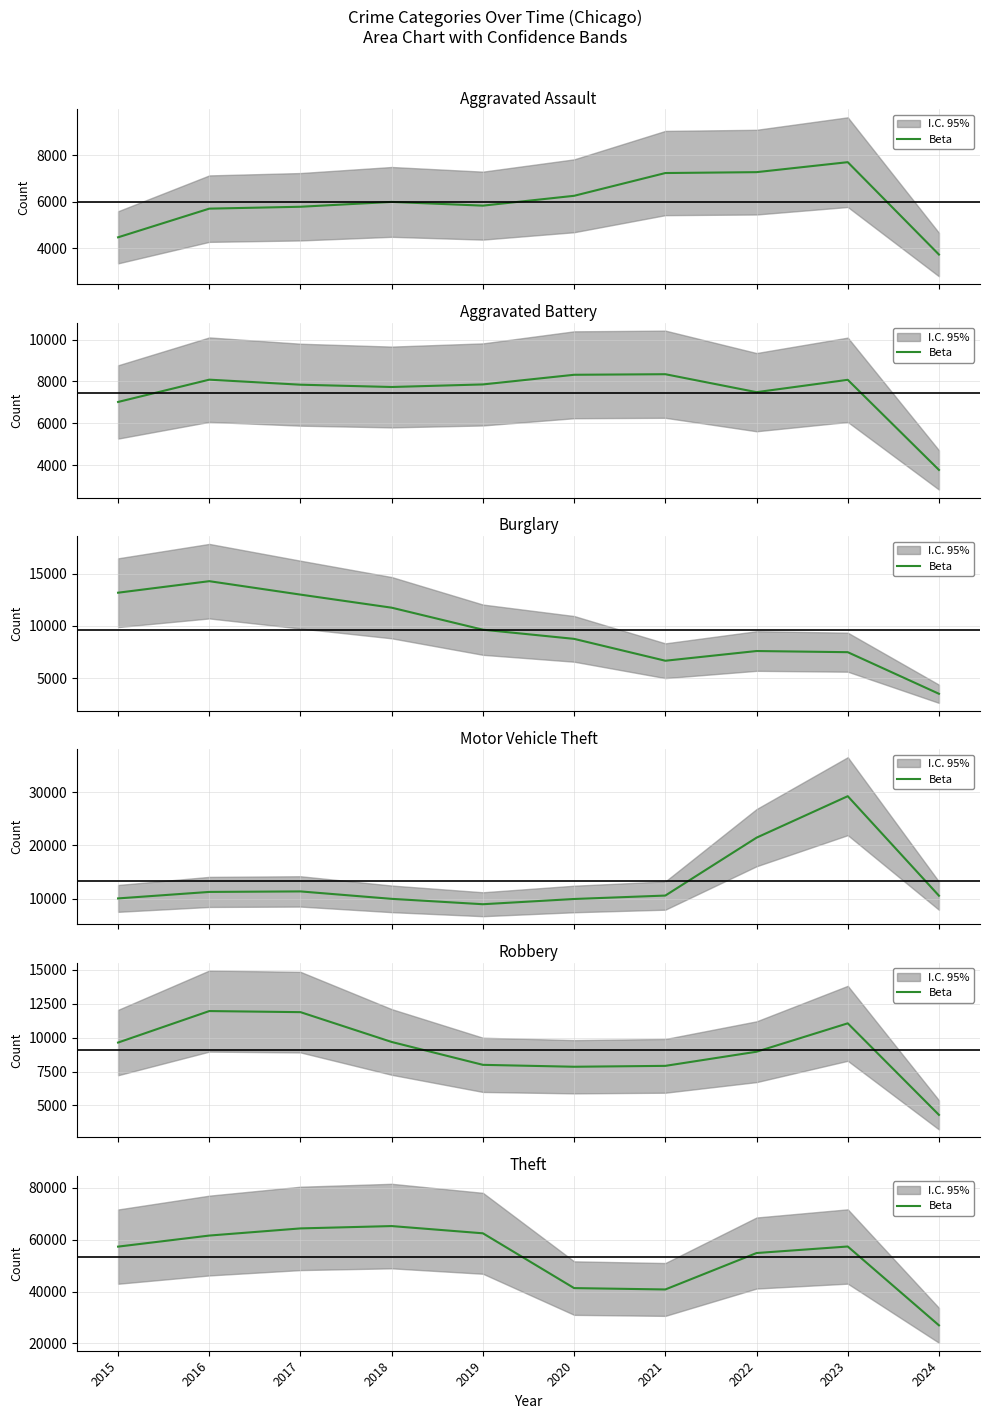

What is the change in value from 2018 to 2022?

-10412